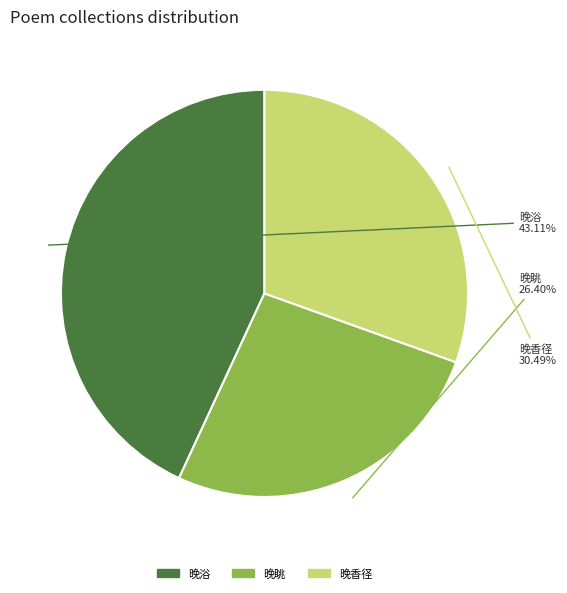

Does any single category account for the majority?

No